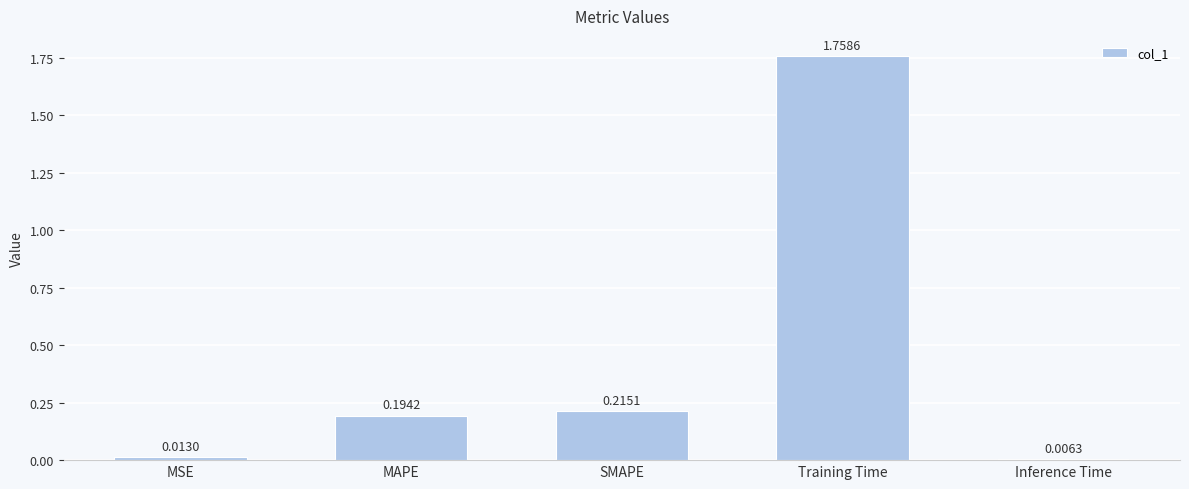

Which label corresponds to the smallest value in the chart?

Inference Time